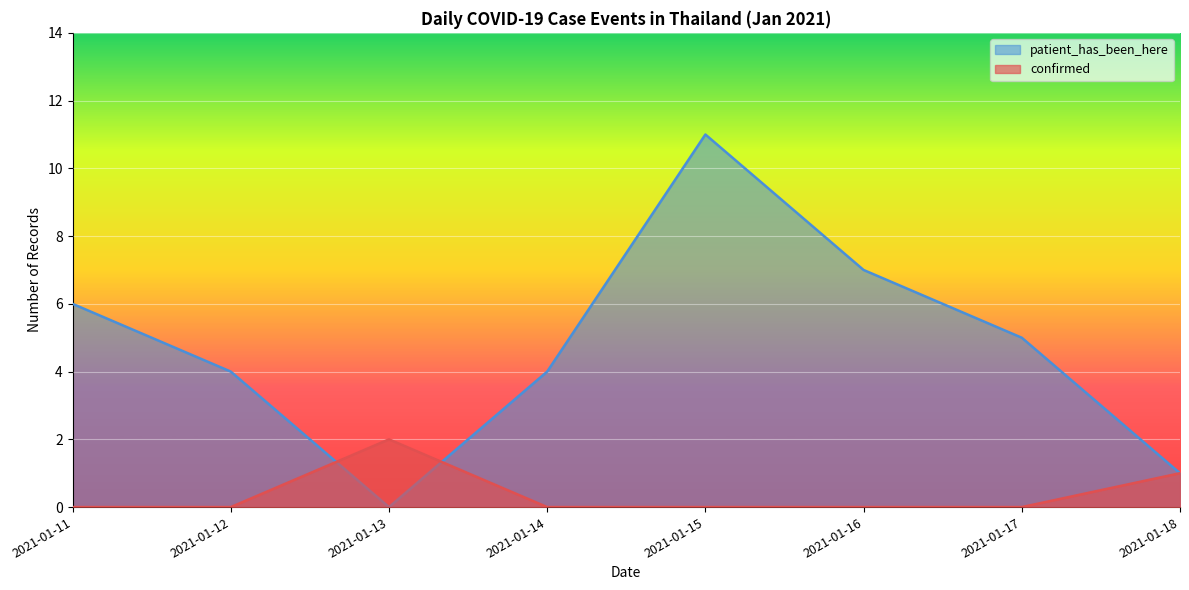

What is the total value across all series at 2021-01-11?

6